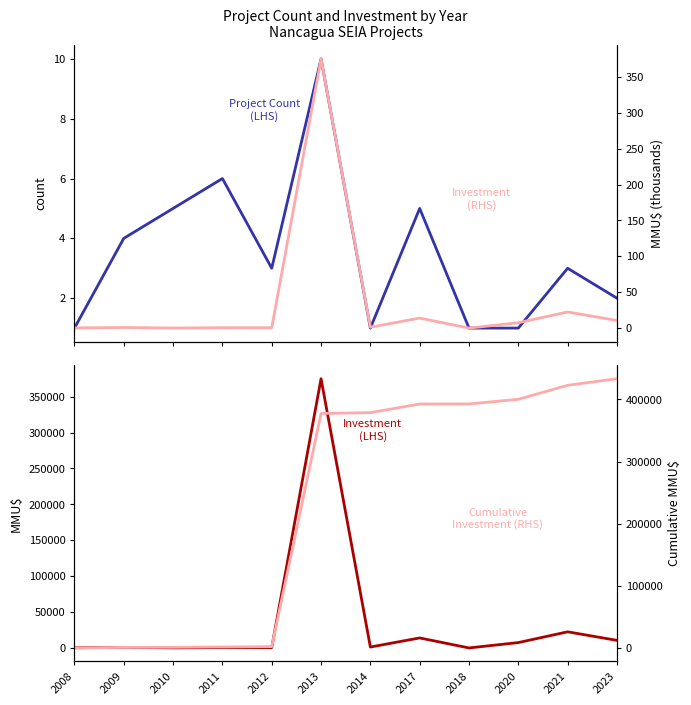

How many lines are shown in the chart?

4